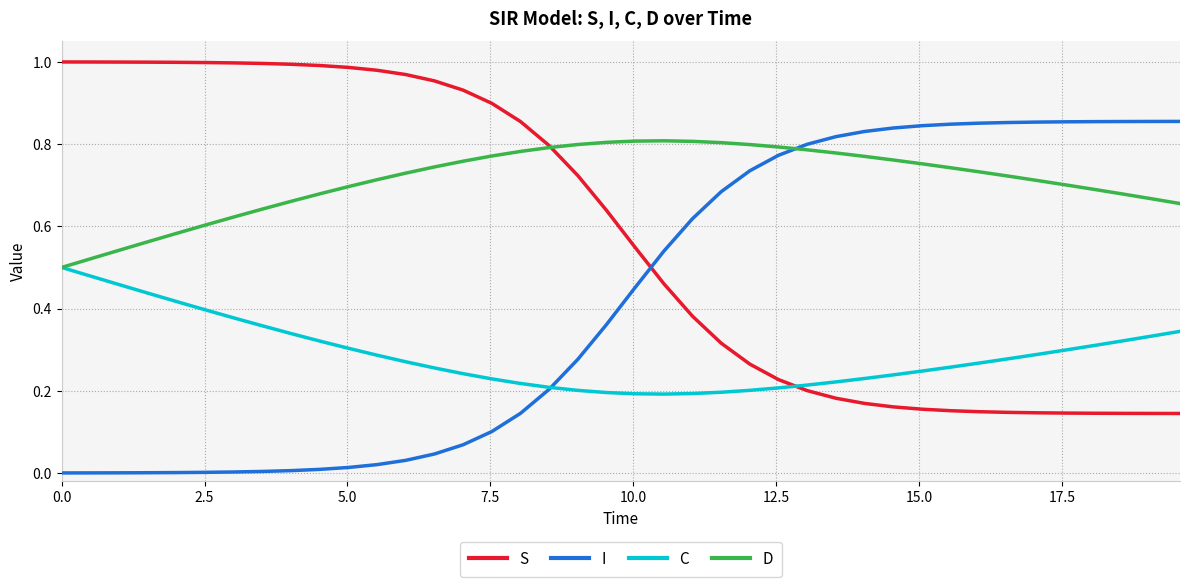

Does the chart display data point markers on the line(s)?

No